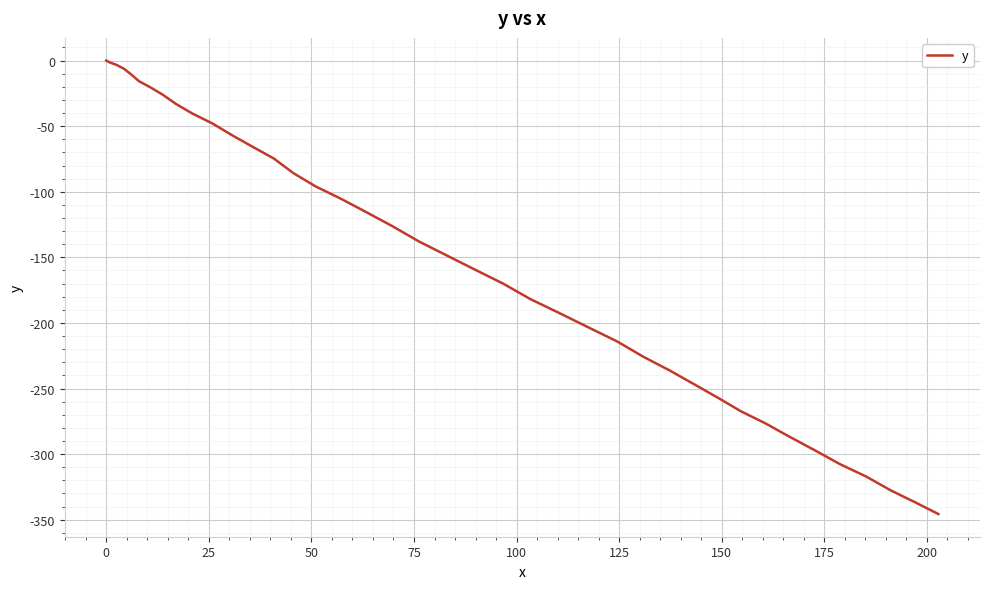

How many values are below -137?

21